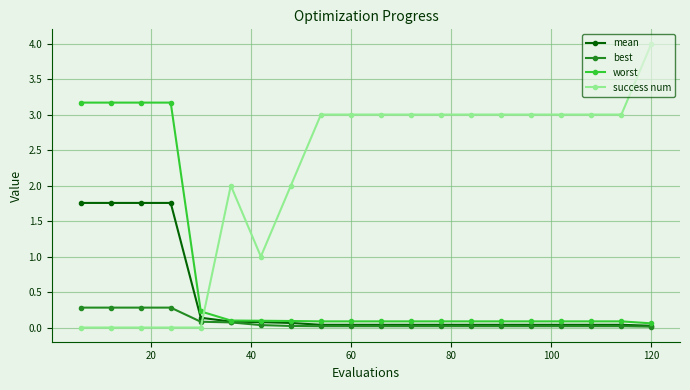

After their last crossing, which series has the higher values: success num or worst?

success num